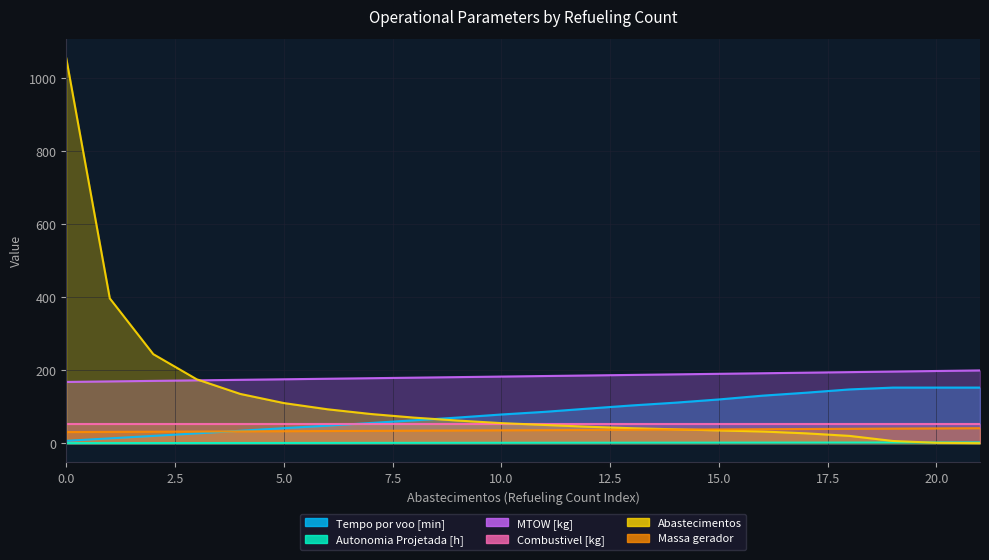

Which category has the lowest value across all series?

21